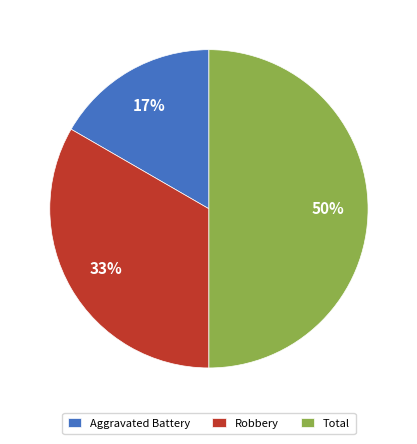

Which slice is the largest?

Total